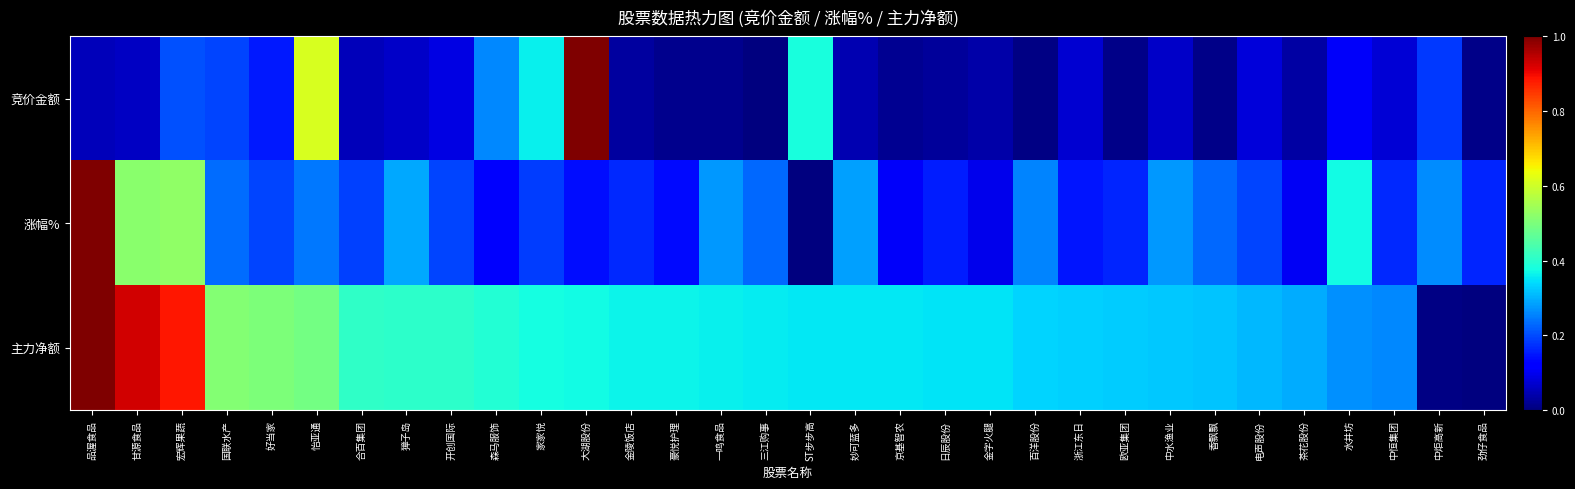

Which series changed the most between 森马服饰 and 茶花股份?

竞价金额